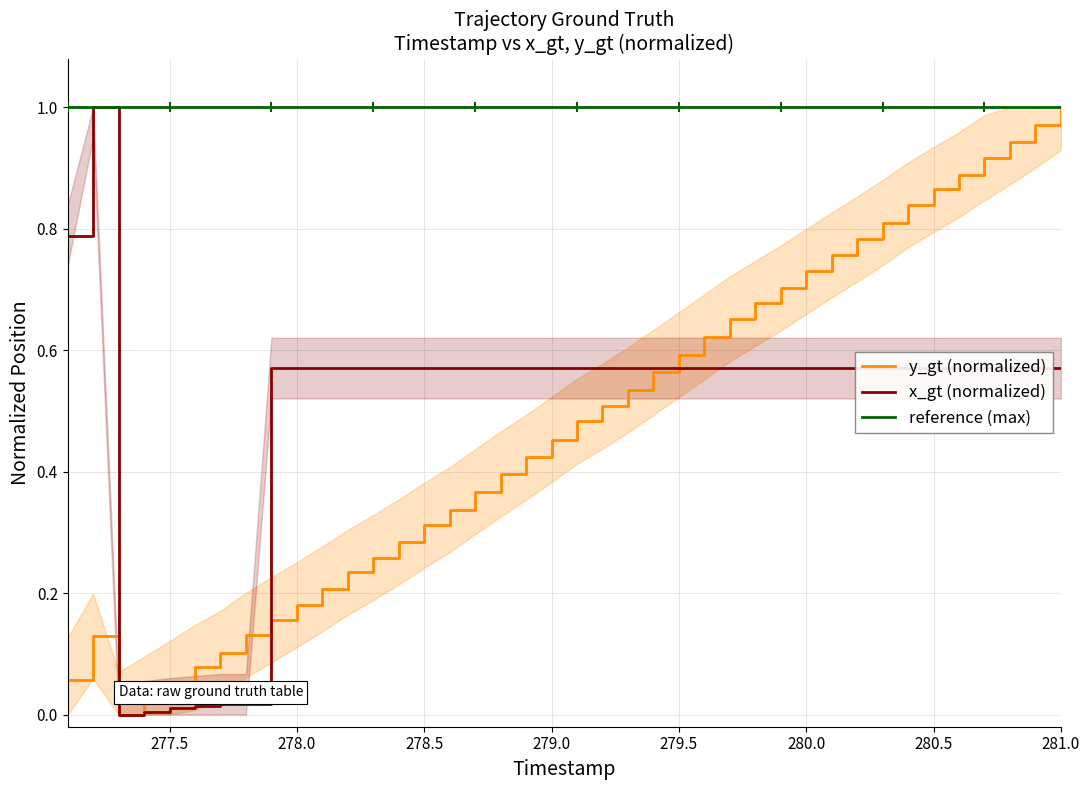

Is it true that x_gt (normalized) equals 0.9 at 278.0?

False